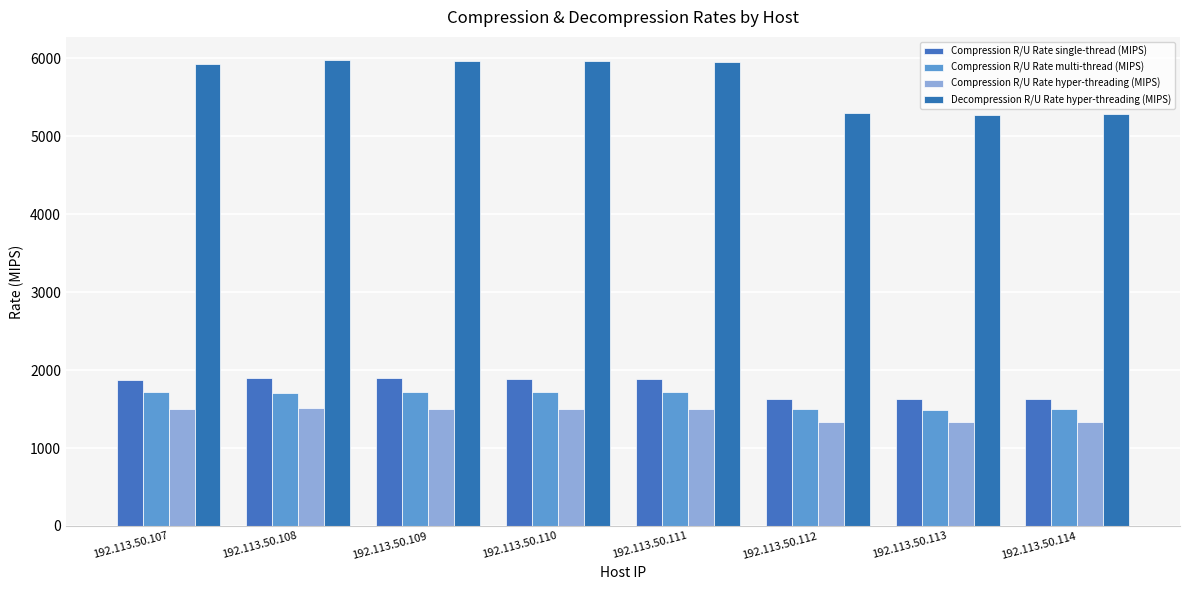

Which series has the largest range (max minus min)?

Decompression R/U Rate hyper-threading (MIPS)